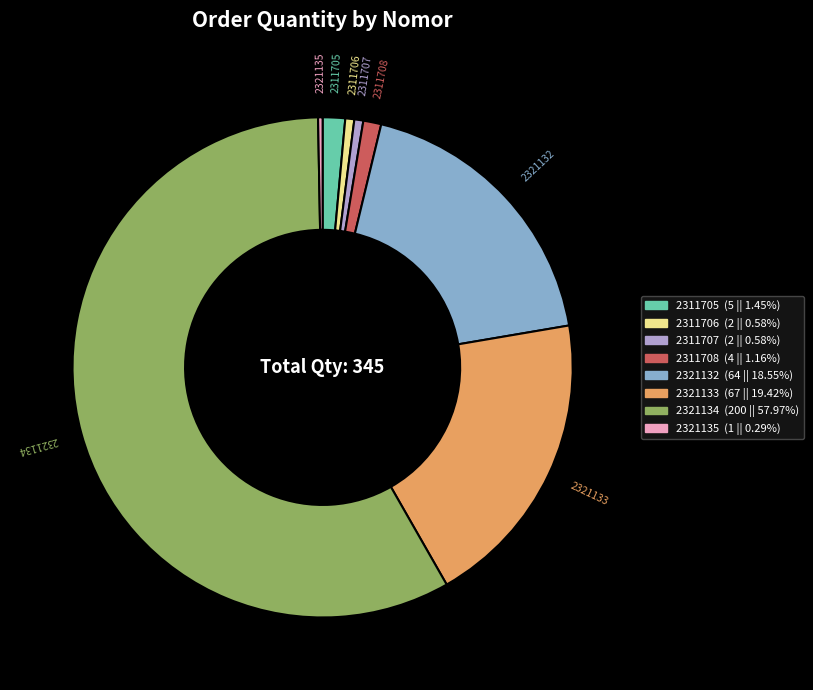

The 2311708 slice represents 1% of the pie. True or false?

True